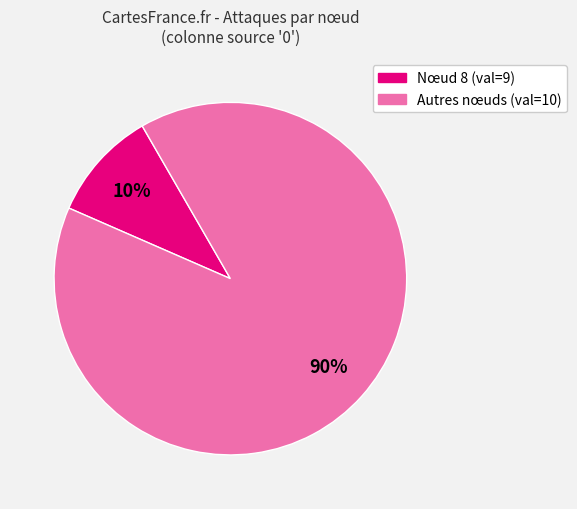

To the nearest percent, what percentage of the pie is Autres nœuds (val=10)?

90%